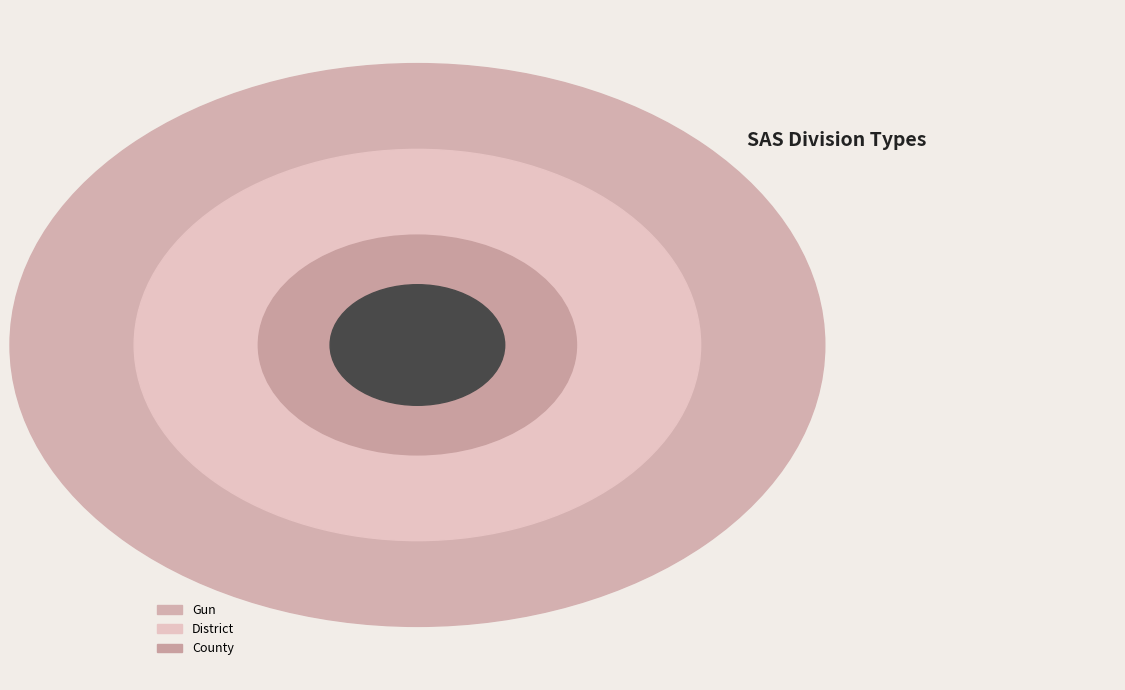

Is there a majority slice in this chart?

No